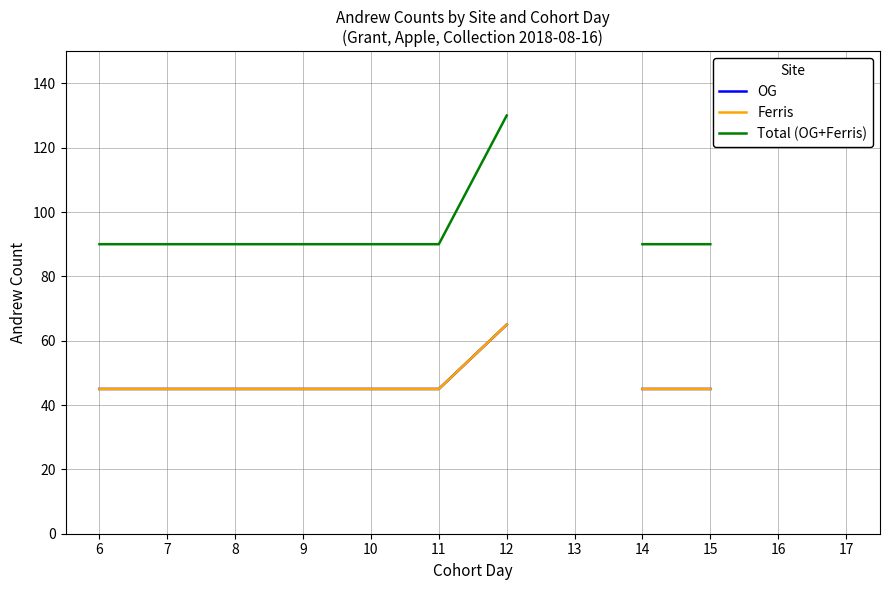

Where is Total (OG+Ferris) nearest to the value 110?

6